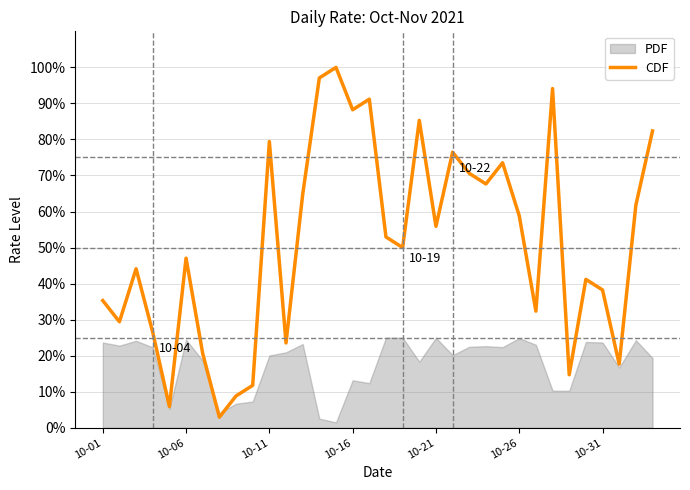

How many lines are shown in the chart?

1